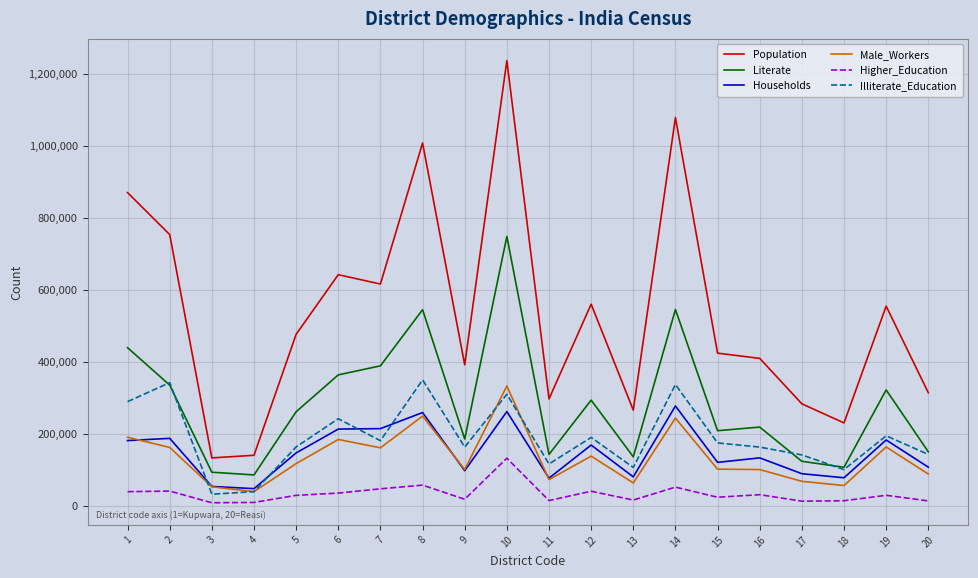

Rank the series by their maximum value, from lowest to highest.

Higher_Education, Households, Male_Workers, Illiterate_Education, Literate, Population